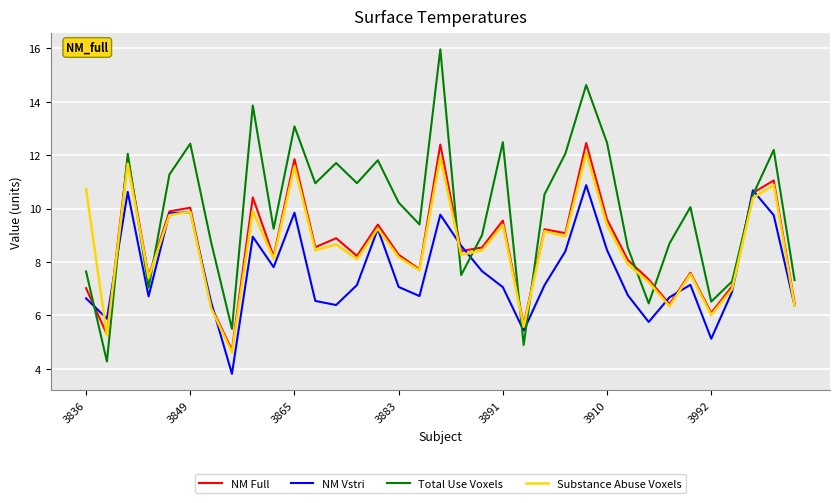

What is the greatest value displayed?

16.0